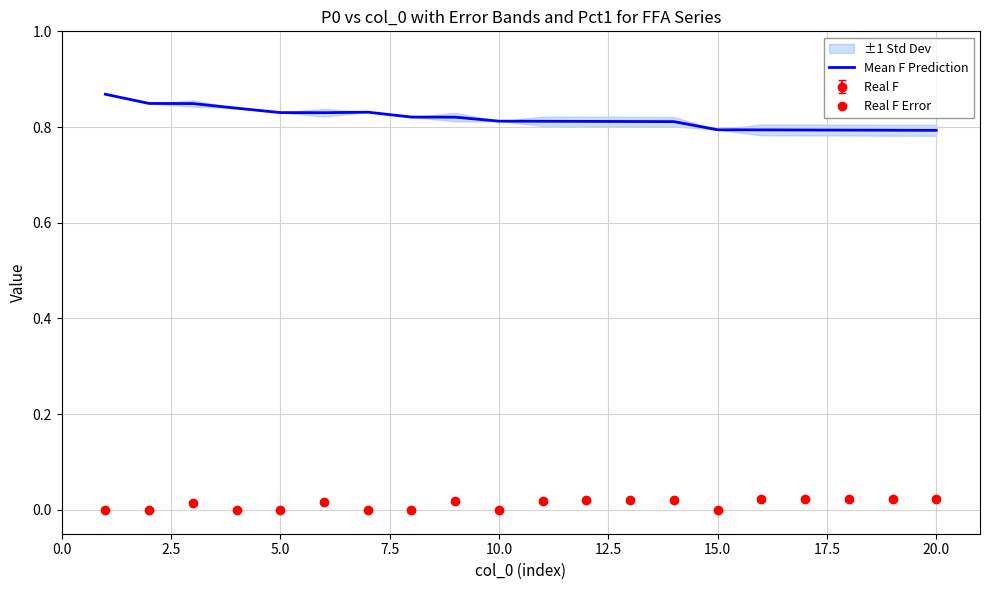

What is the average value?

0.8